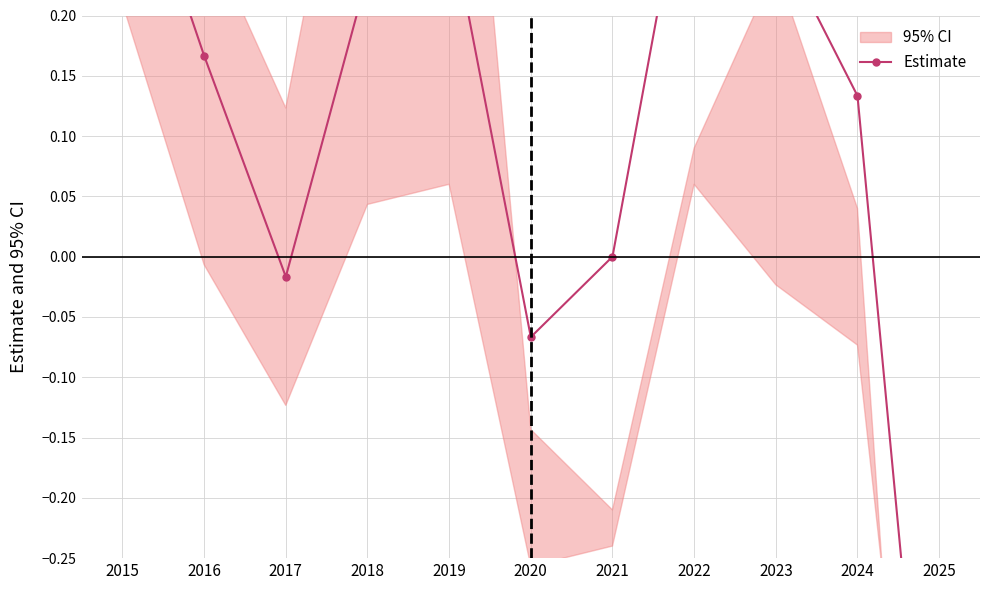

What is the difference between the values at 2022 and 2023?

0.1